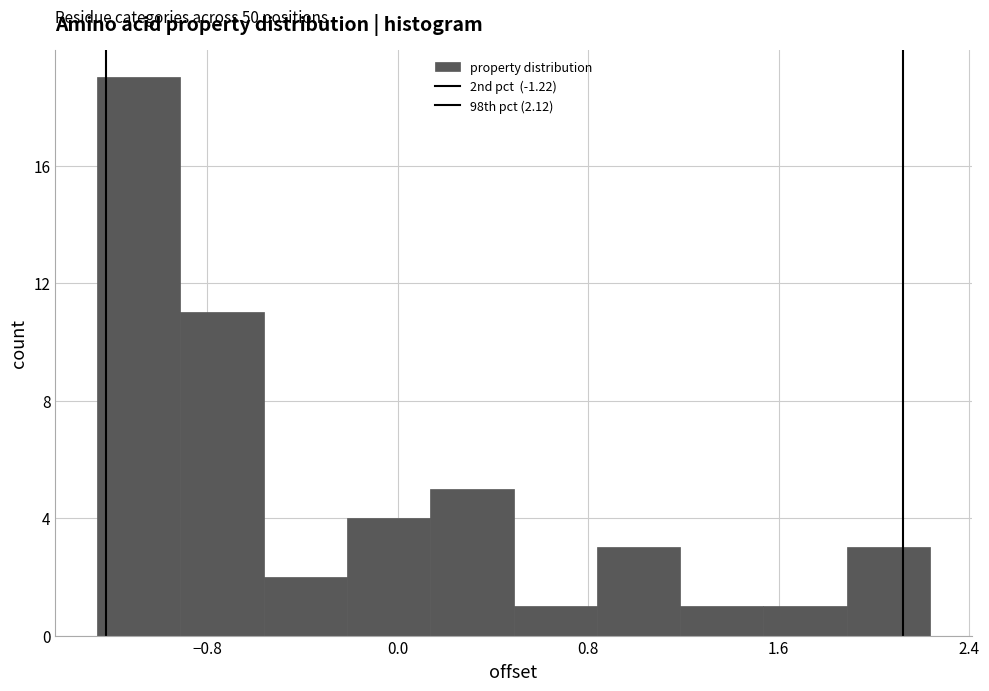

Read against the x-axis, roughly where is the centre of the tallest bar?

-1.1